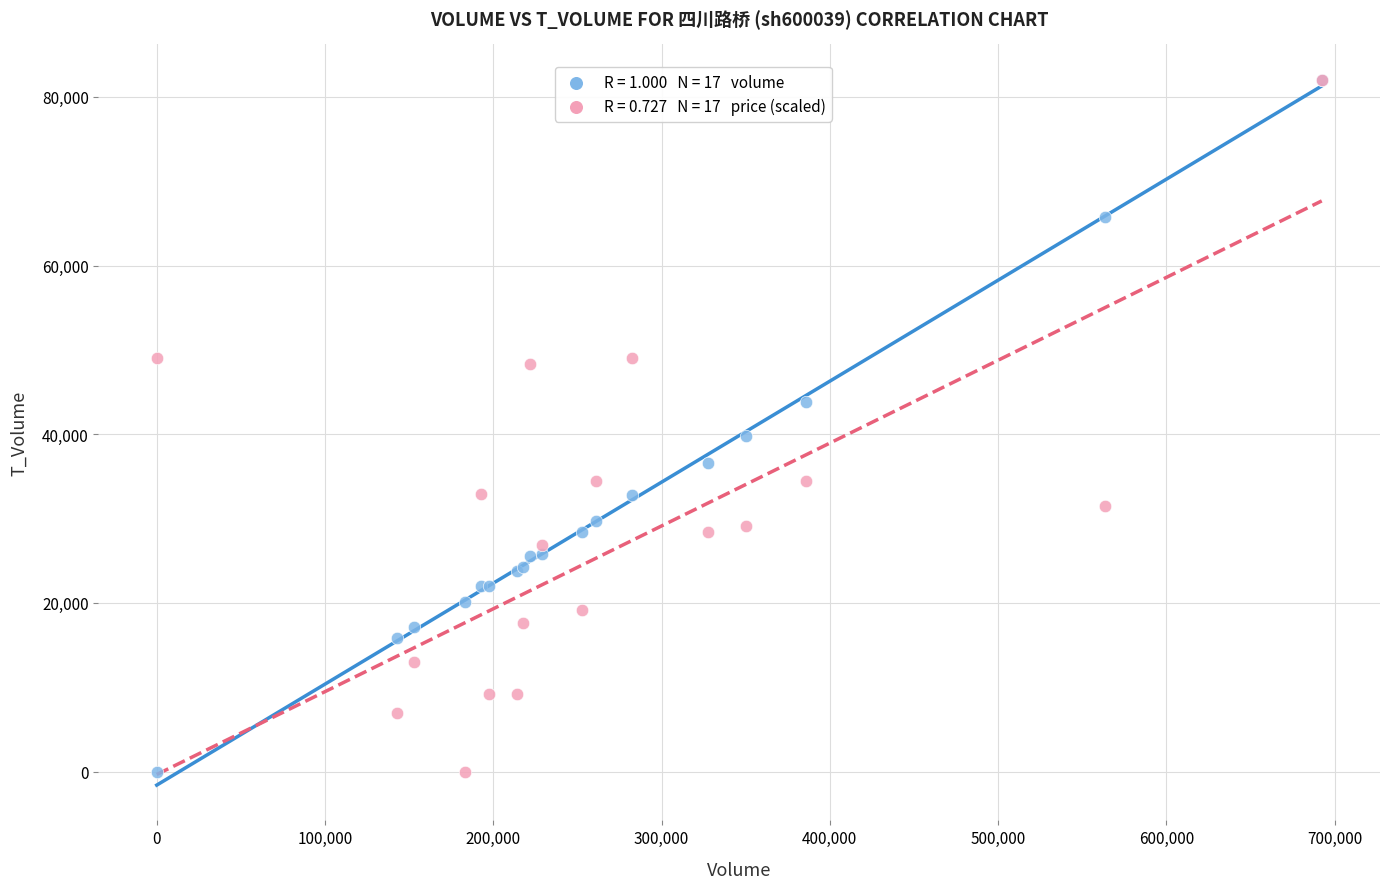

Across all series, what Y value is closest to 41024?

39751.0